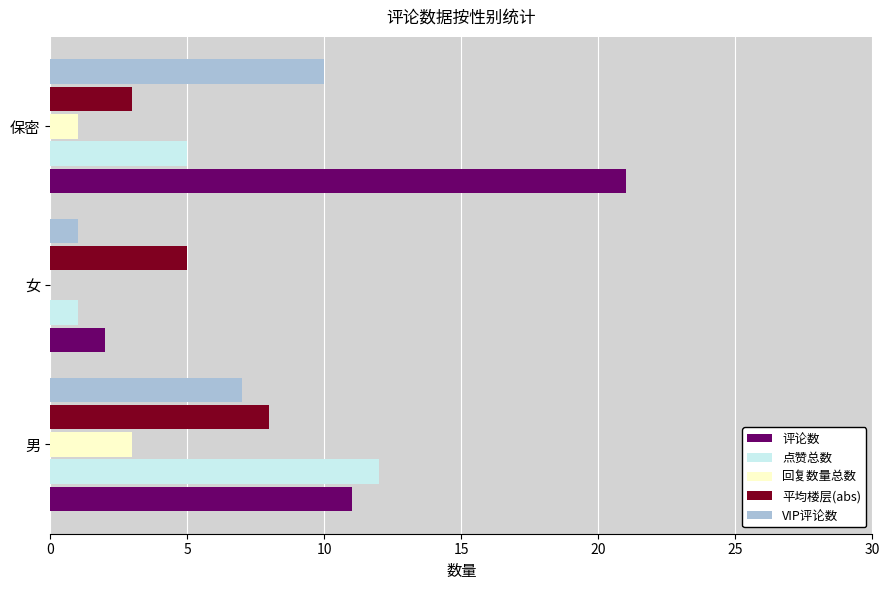

Is it true that 评论数 equals 21 at 保密?

True